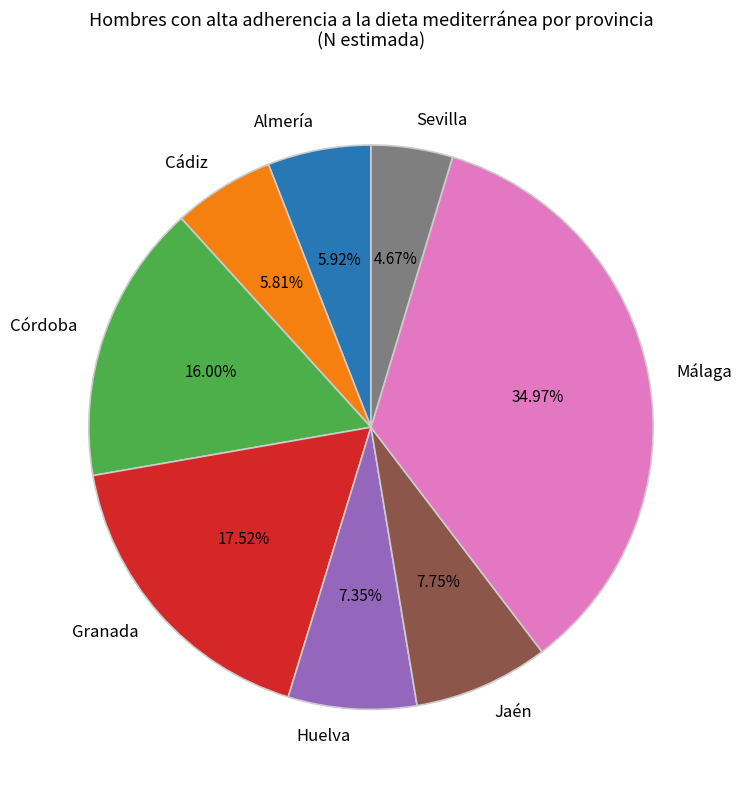

Between Cádiz and Málaga, which is larger?

Málaga